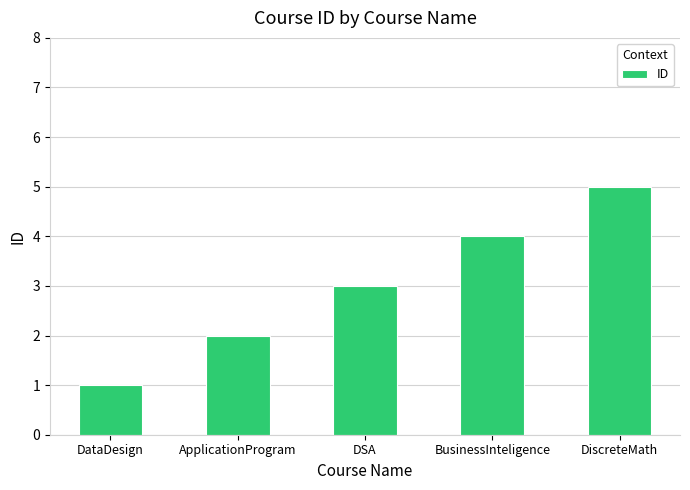

How many categories are shown in the chart?

5